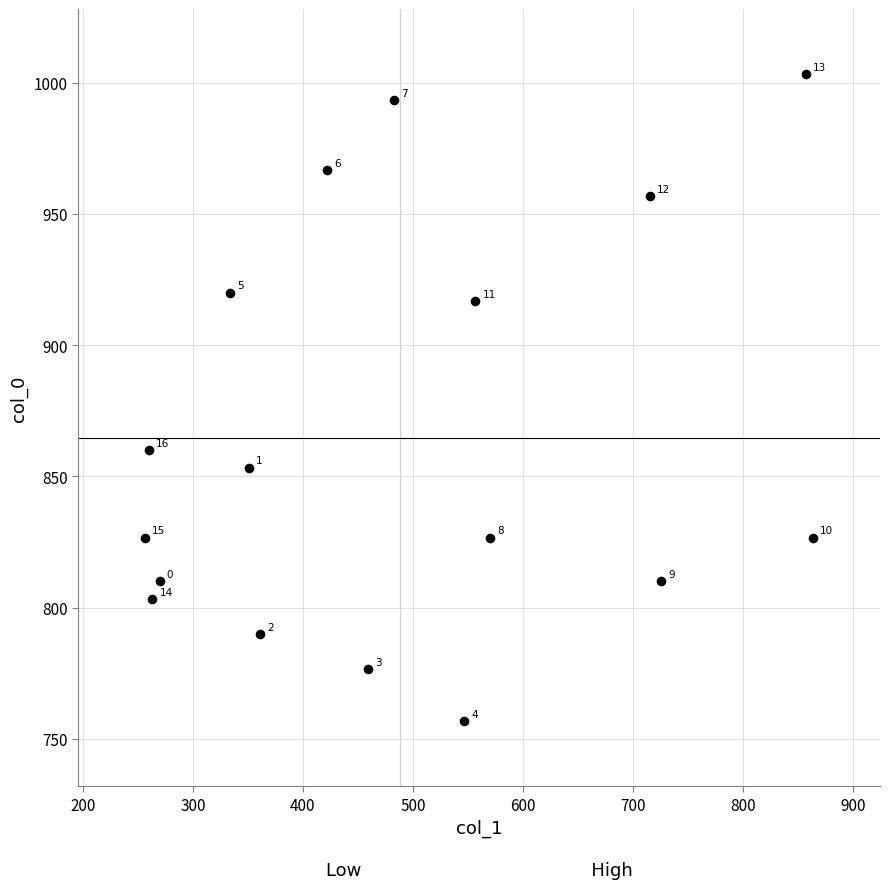

What Y value in the scatter plot is closest to 880?

860.0